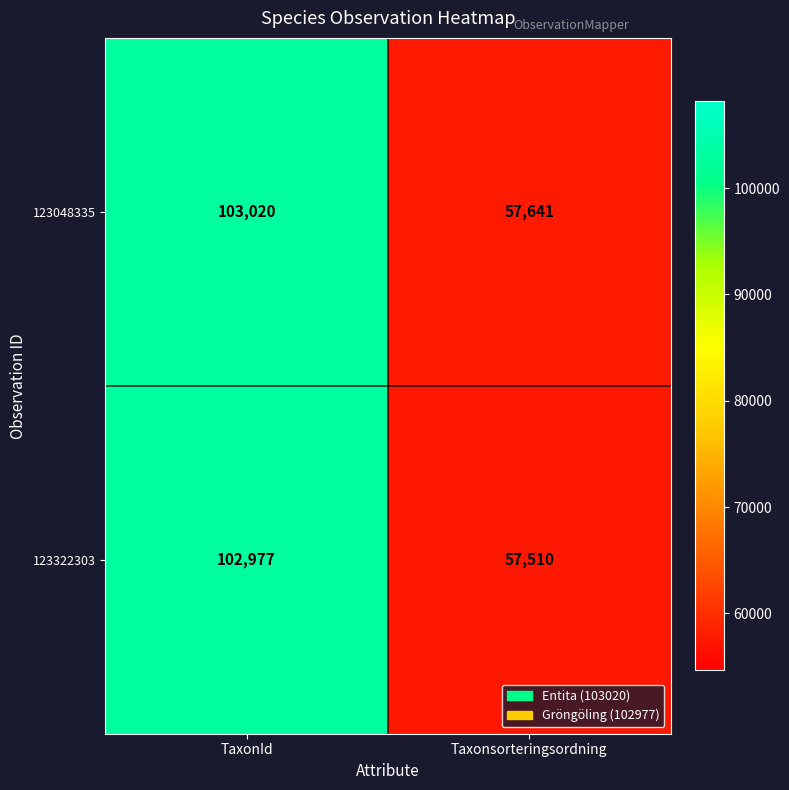

Where is 123048335 nearest to the value 80330?

Taxonsorteringsordning